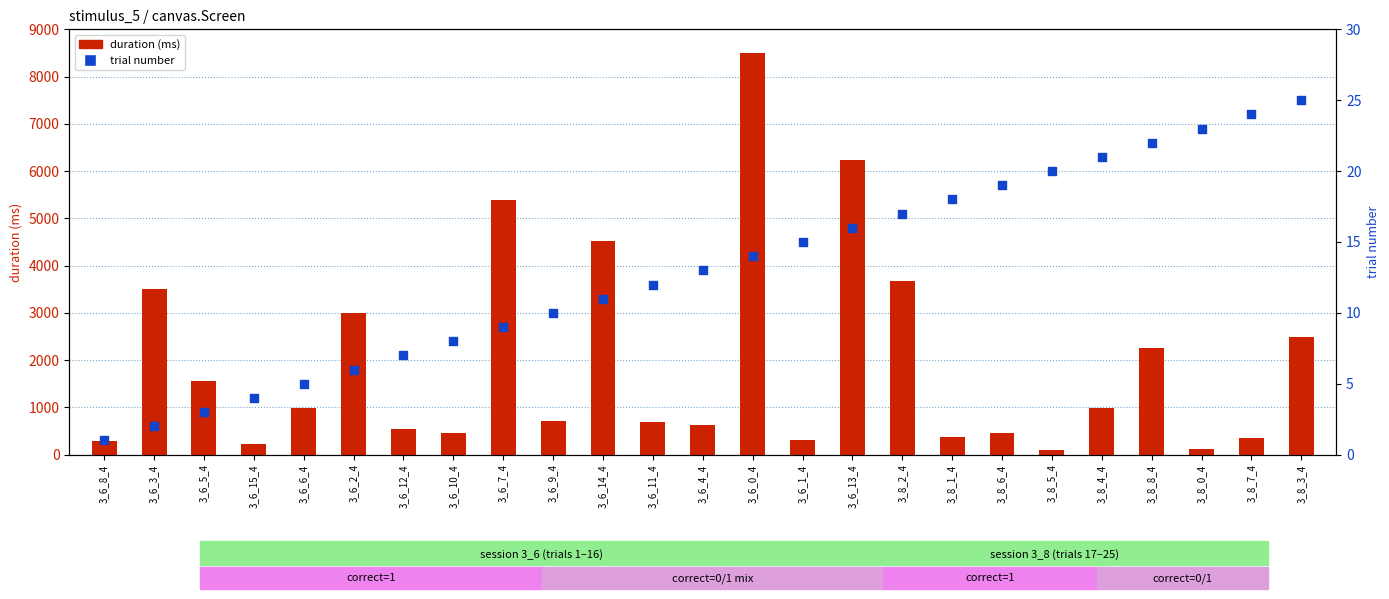

Which series reaches the minimum Y coordinate?

trial number